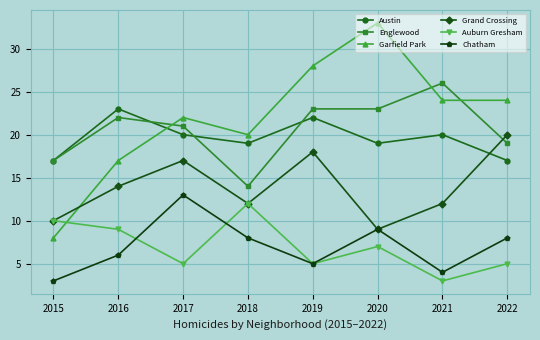

True or false: Chatham and Austin cross at least once.

False